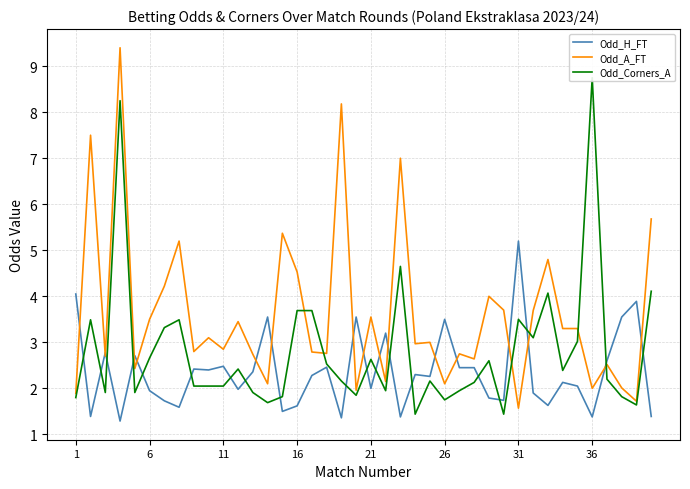

The Odd_H_FT series shows 2.4 at 1. True or false?

False